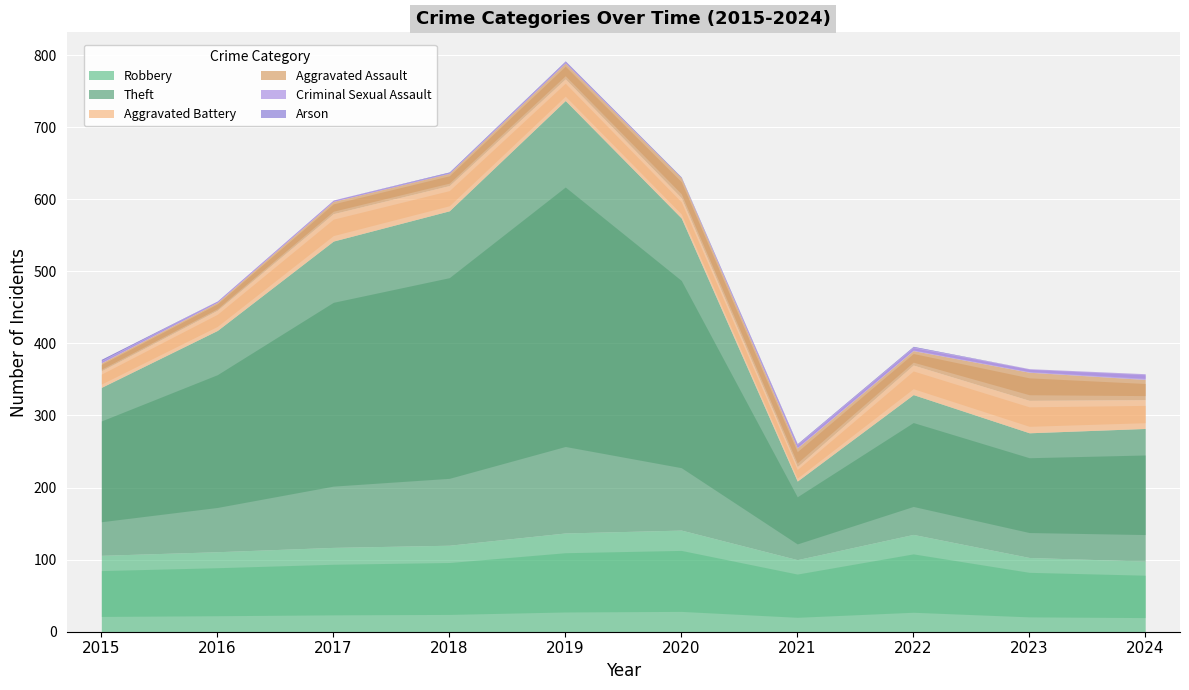

What are all the series names shown in the legend?

Robbery, Theft, Aggravated Battery, Aggravated Assault, Criminal Sexual Assault, Arson